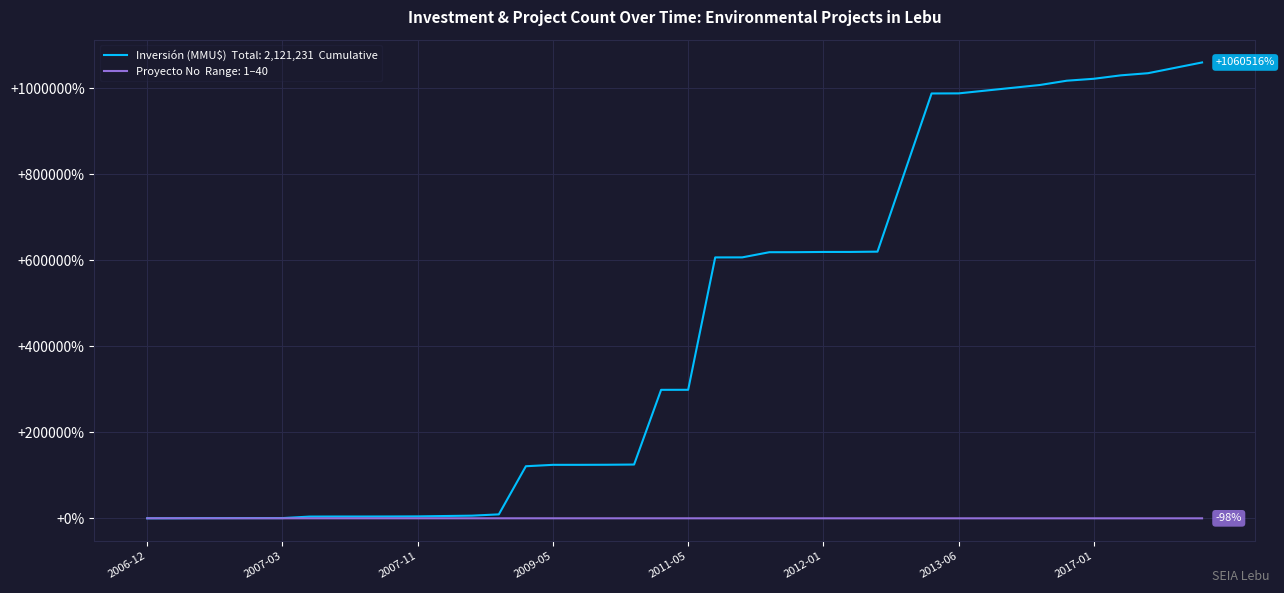

What is the maximum value shown in the chart?

1060515.5